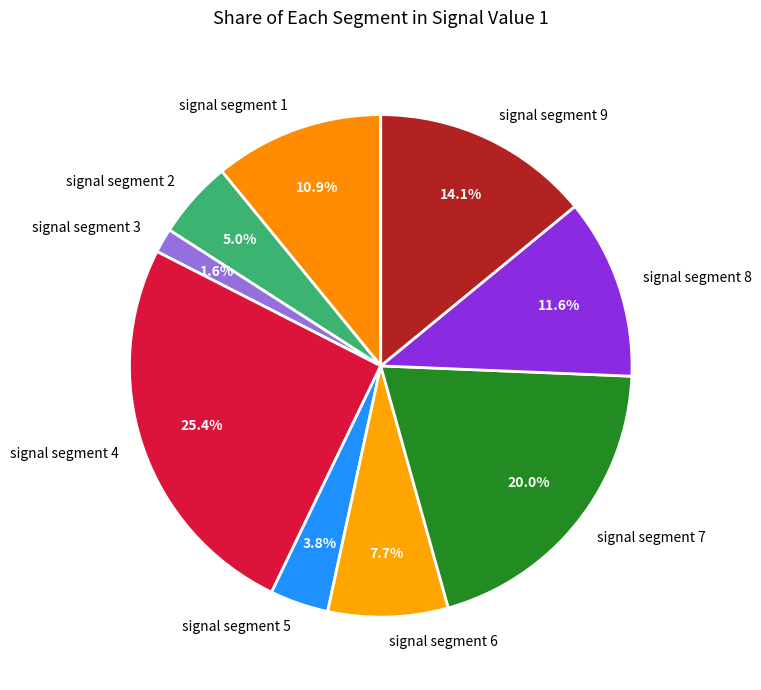

Rank the categories by value from lowest to highest.

signal segment 3, signal segment 5, signal segment 2, signal segment 6, signal segment 1, signal segment 8, signal segment 9, signal segment 7, signal segment 4